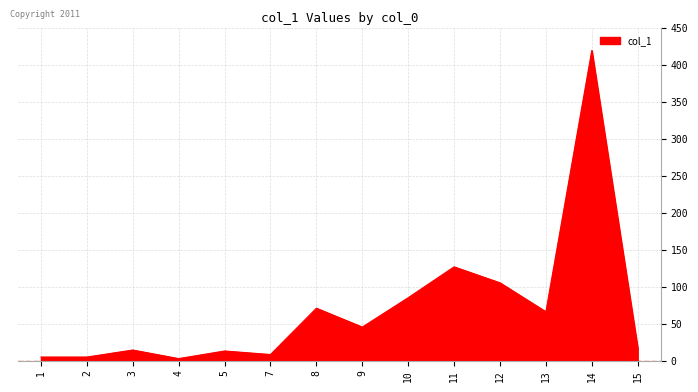

Is it true that the value at 10 is 130.5?

False